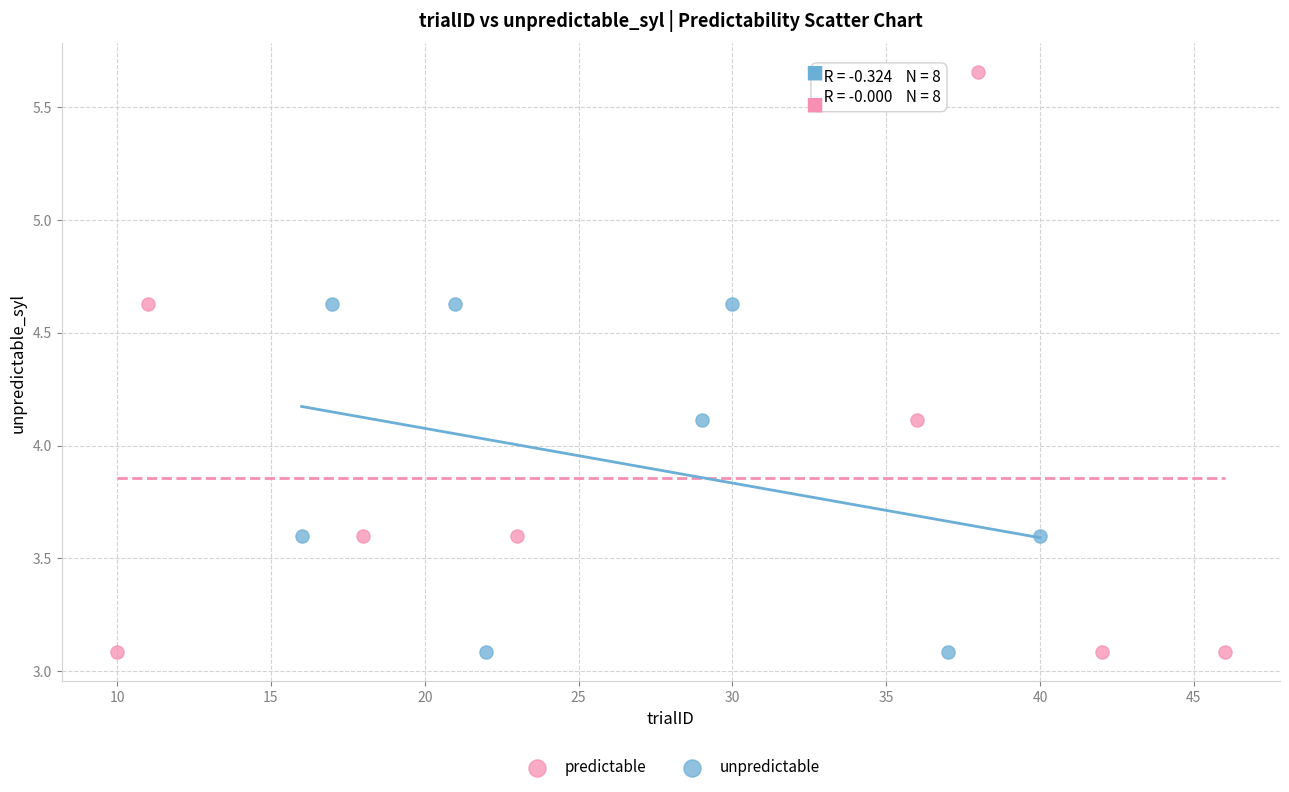

Which series has the widest spread of Y values?

predictable